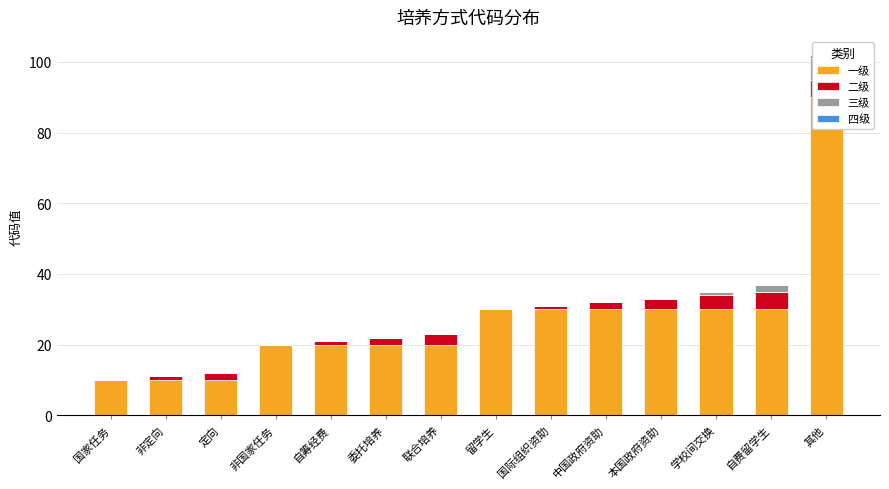

At how many categories does at least one series exceed 59?

1